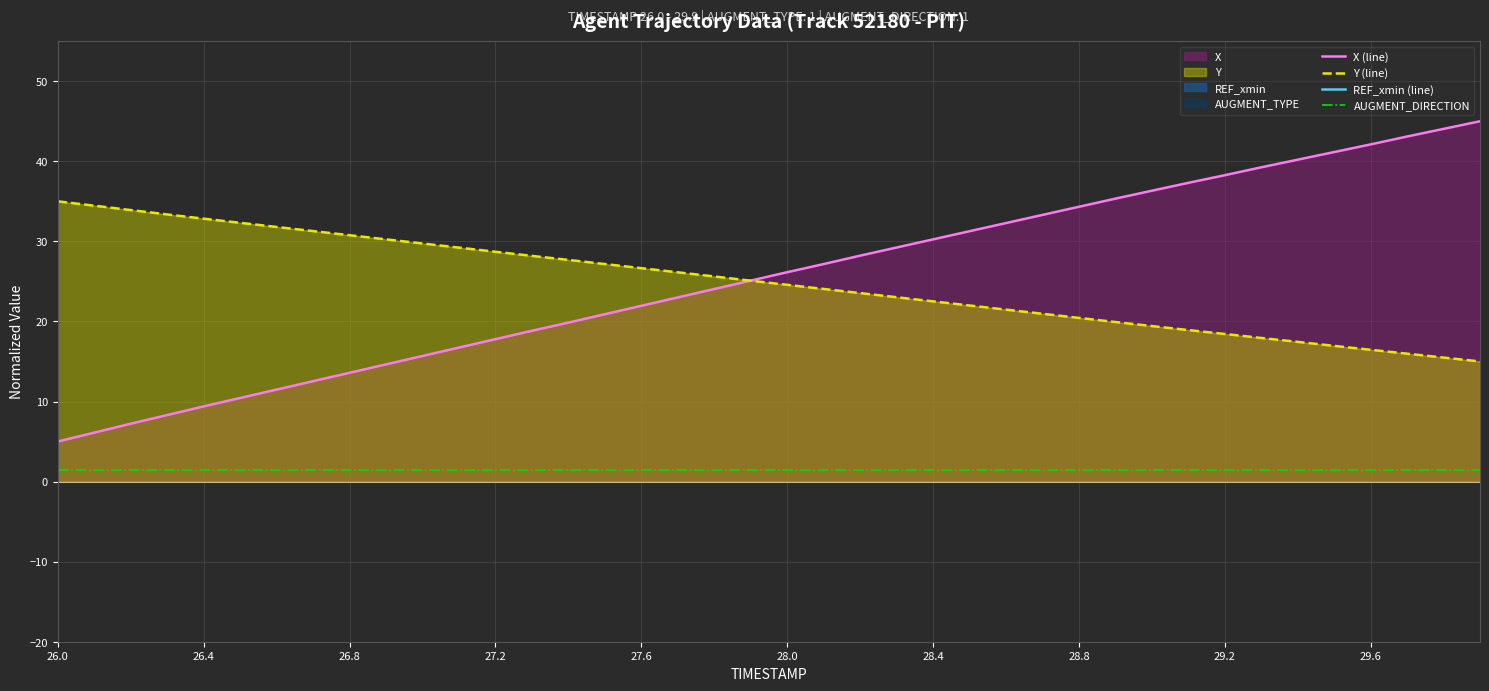

How many data points in Y (line) are less than 25?

20